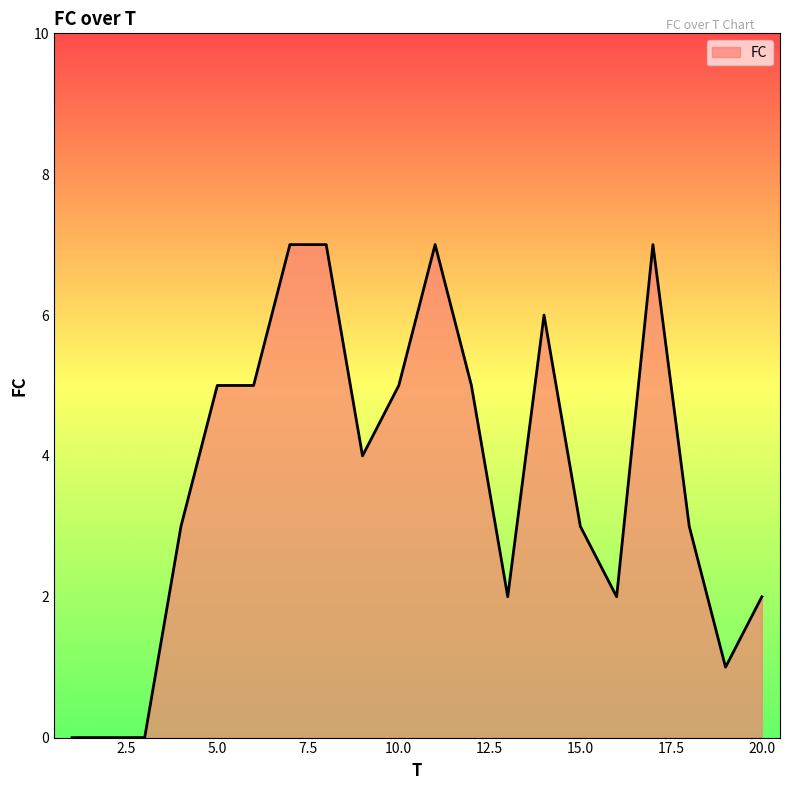

What is the maximum value shown in the chart?

7